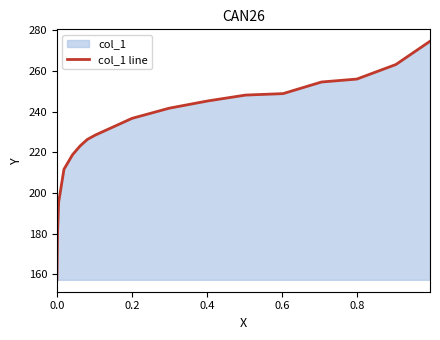

What is the difference between the maximum and minimum values?

117.3